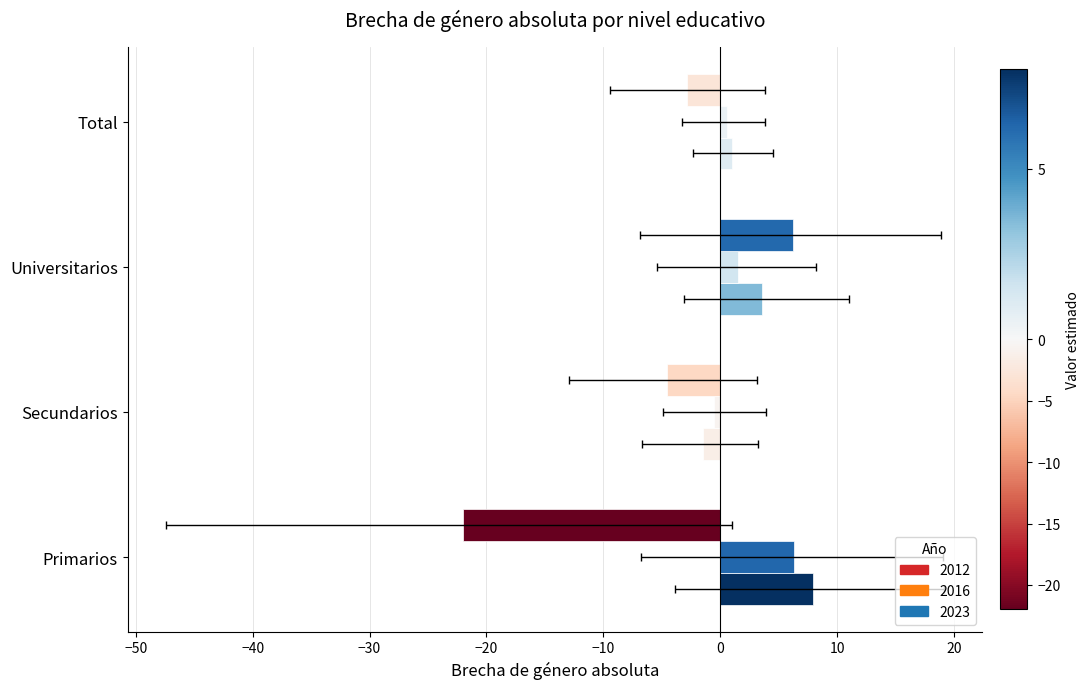

At how many categories does at least one series exceed -14?

4